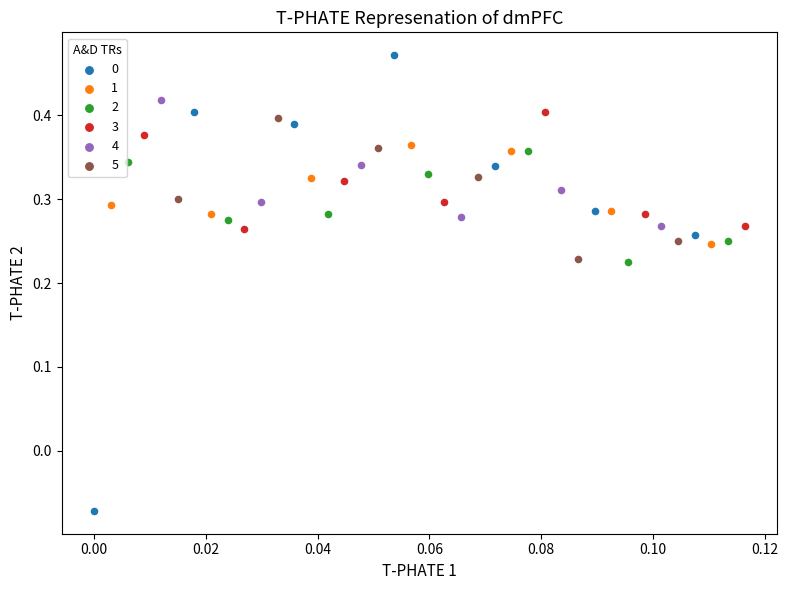

Which series has the widest spread of Y values?

0